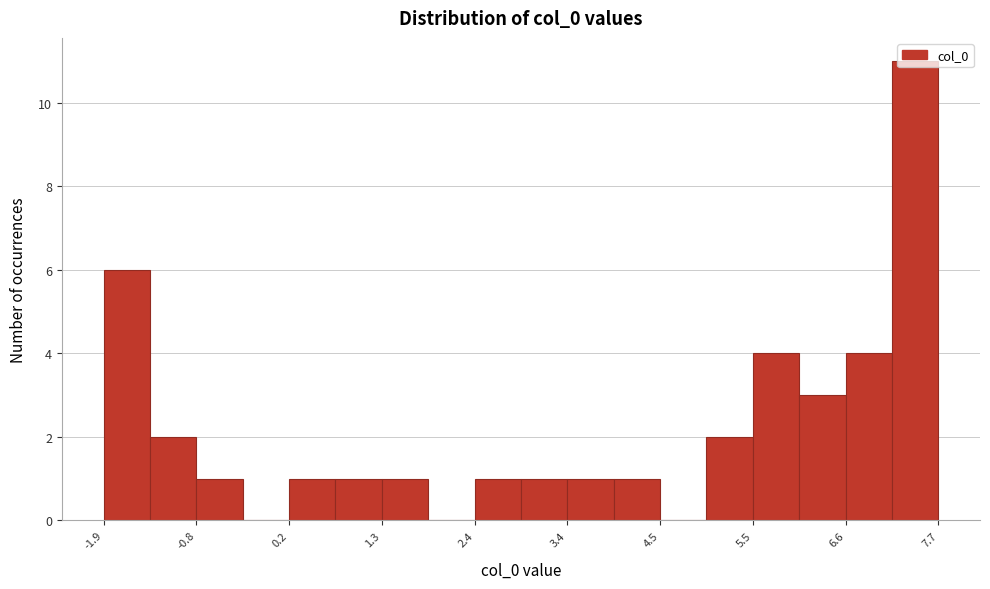

Around what value on the x-axis is the tallest bar? Give the approximate position of its centre, as read against the axis.

7.4